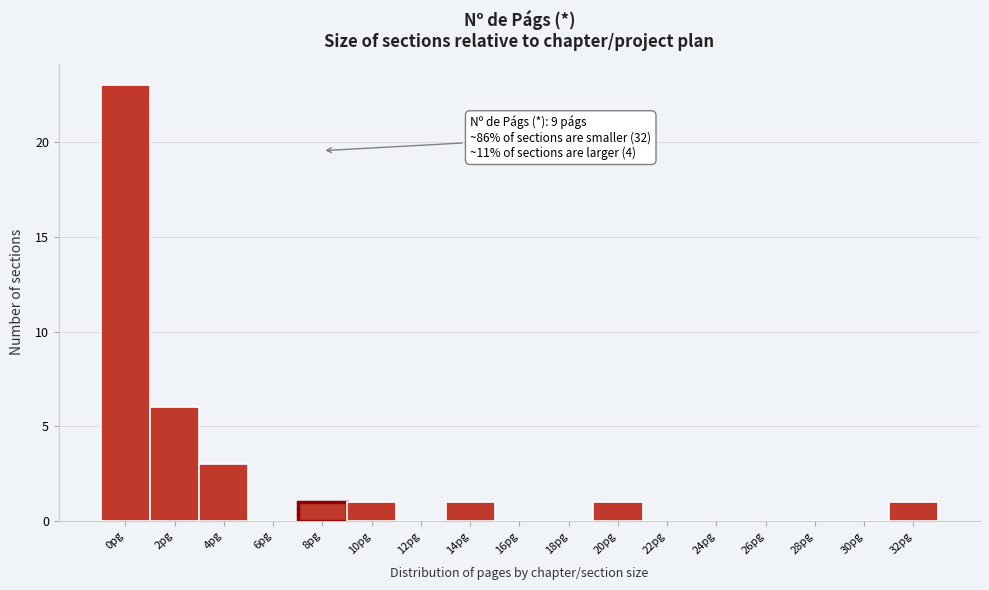

Reading left to right, list all the values displayed in this chart.

0pg=23	2pg=6	4pg=3	6pg=0	8pg=1	10pg=1	12pg=0	14pg=1	16pg=0	18pg=0	20pg=1	22pg=0	24pg=0	26pg=0	28pg=0	30pg=0	32pg=1